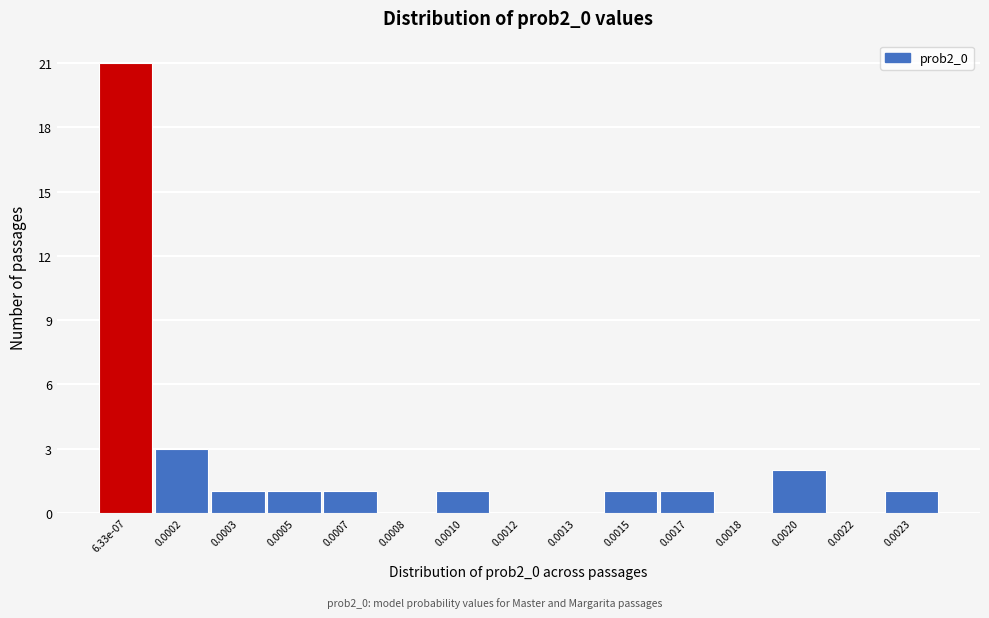

Reading left to right, list all the values displayed in this chart.

6.33e-07=21	0.0002=3	0.0003=1	0.0005=1	0.0007=1	0.0008=0	0.0010=1	0.0012=0	0.0013=0	0.0015=1	0.0017=1	0.0018=0	0.0020=2	0.0022=0	0.0023=1